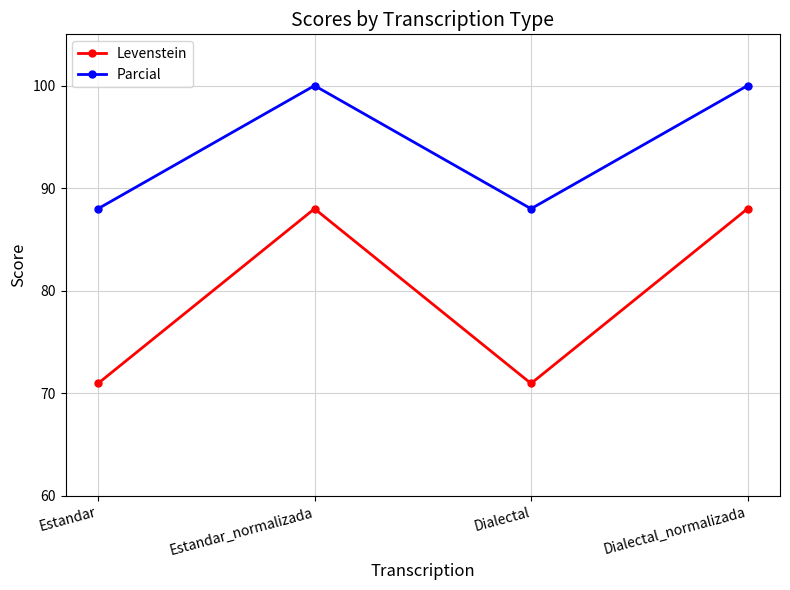

True or false: Parcial and Levenstein intersect in this chart.

False